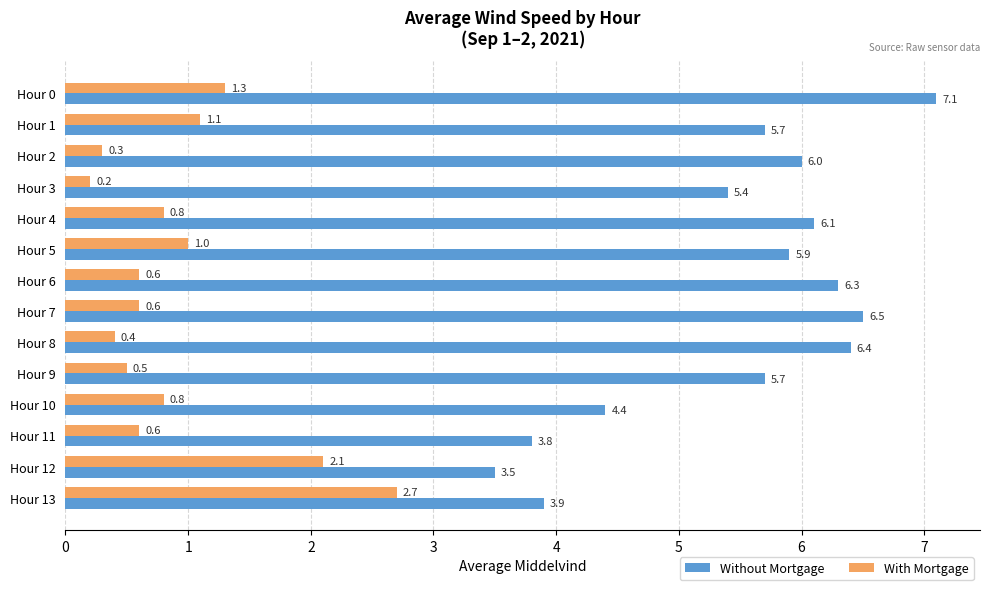

At which label is With Mortgage closest to 1?

Hour 5